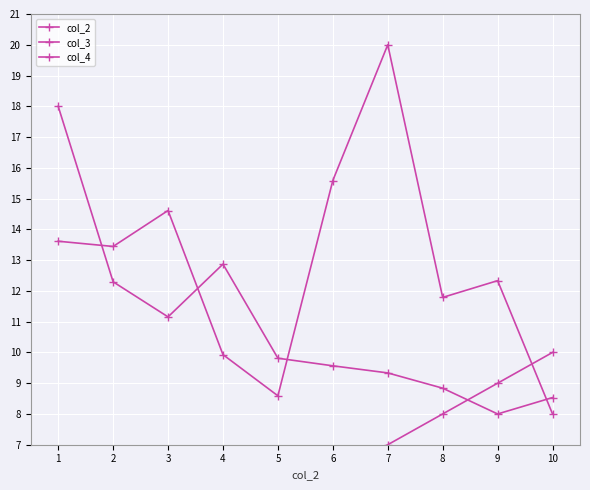

Which series has the widest spread of values?

col_3